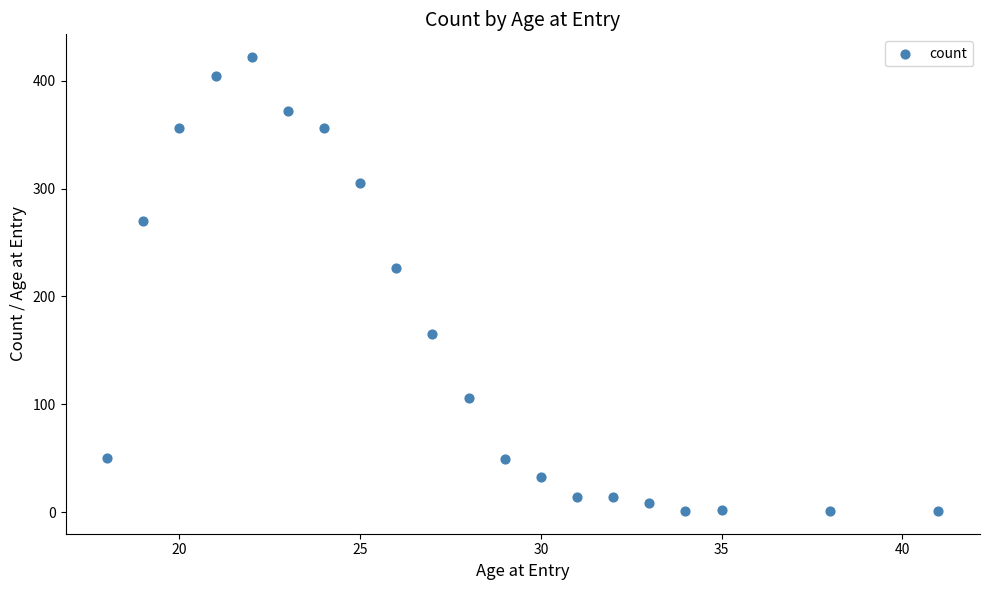

What is the range of Y values (max minus min)?

421